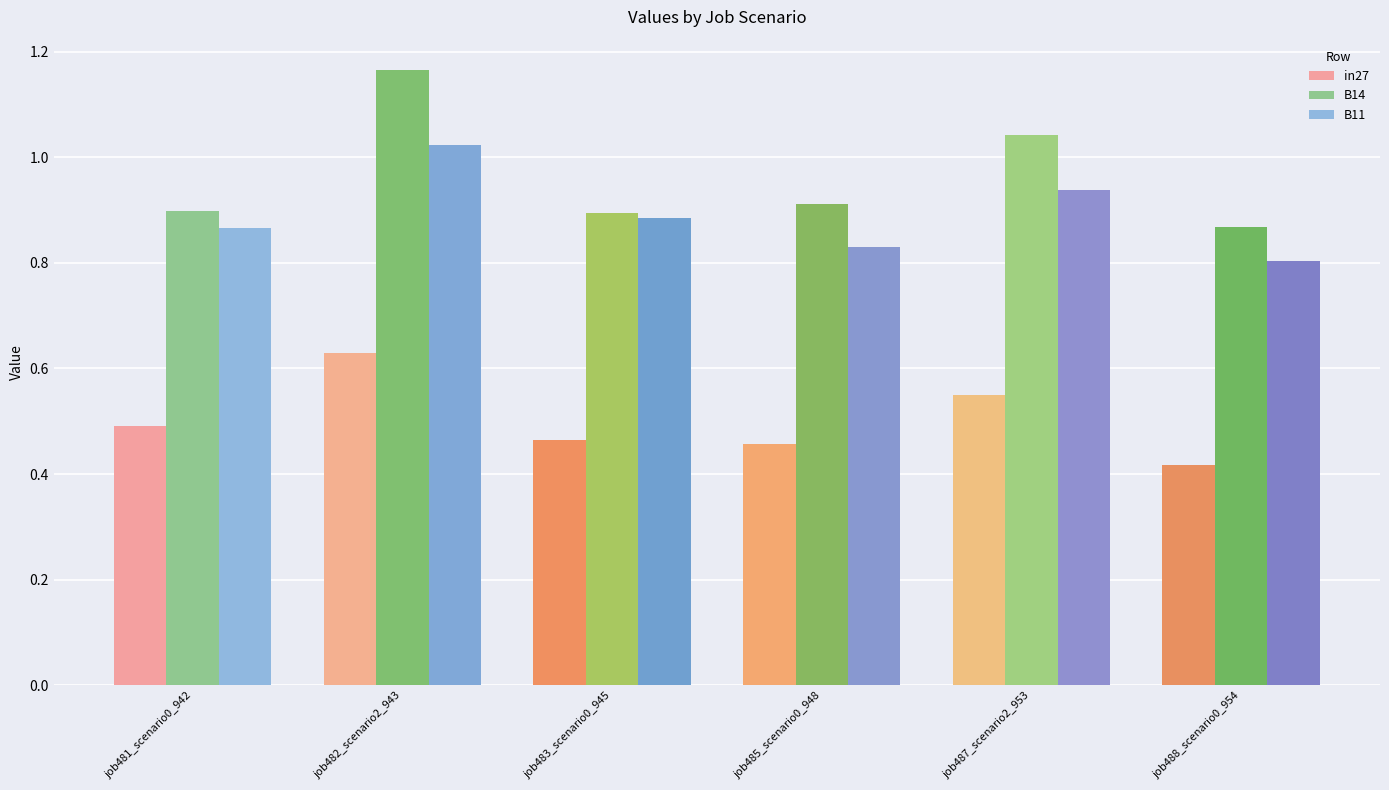

Where is in27 nearest to the value 0?

job488_scenario0_954